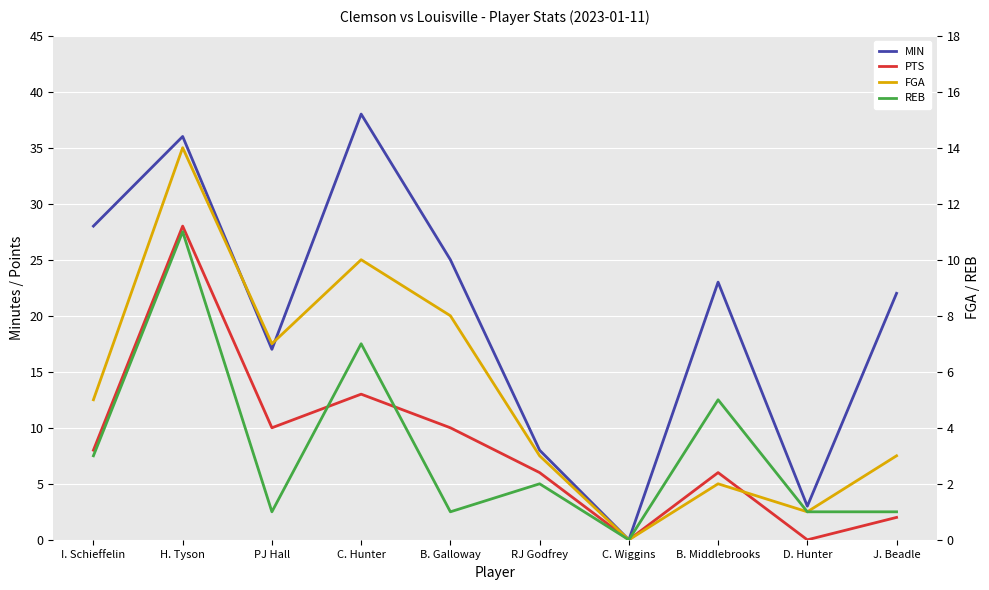

What value does the PTS series have at B. Middlebrooks?

6